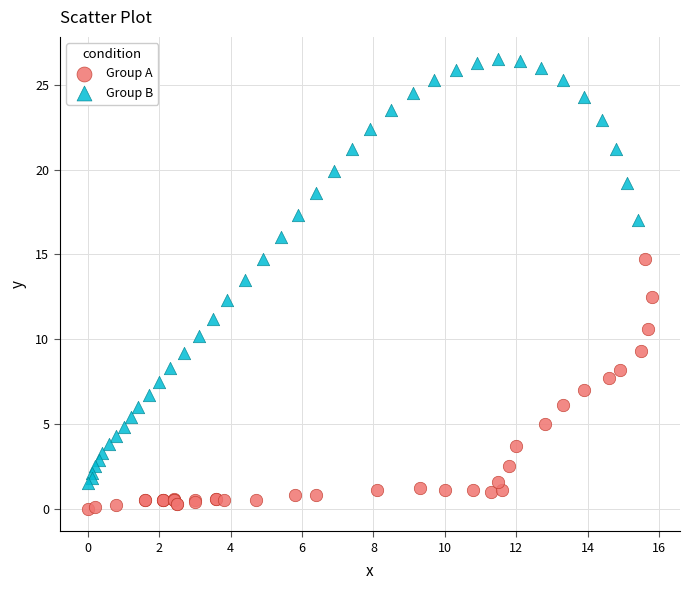

Which series contains the highest Y value?

Group B